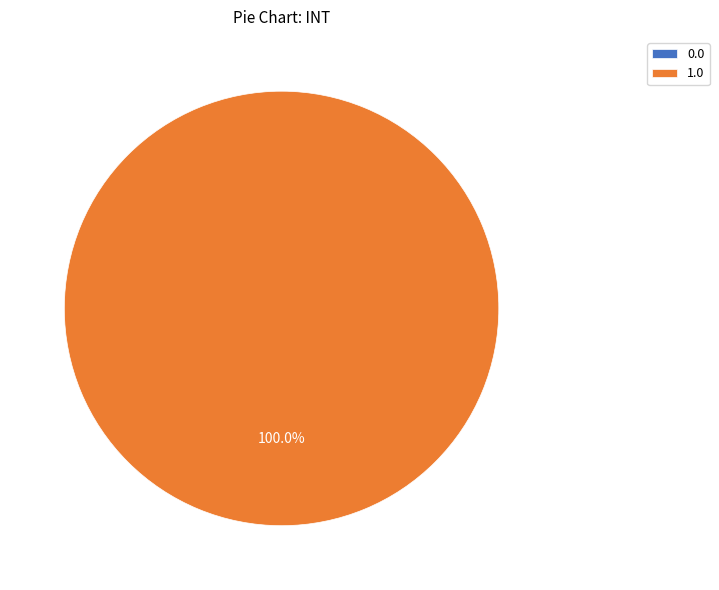

To the nearest percent, what is the difference between the largest and smallest slice percentages?

100%